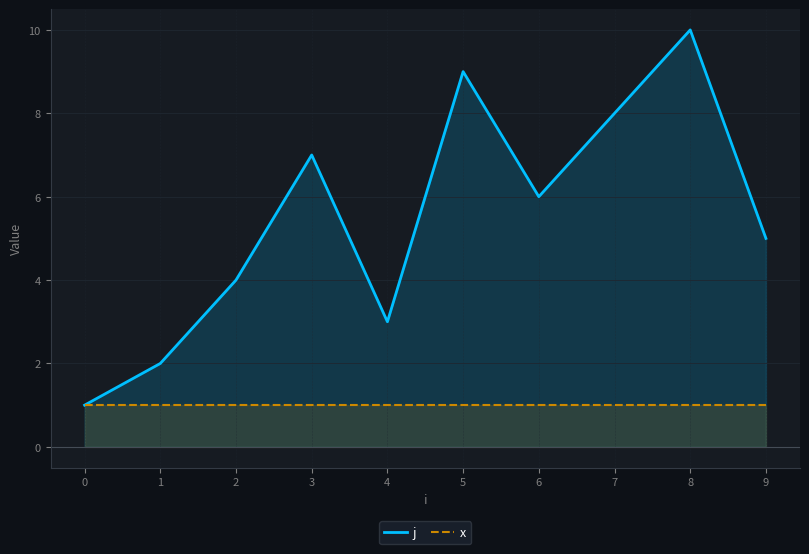

Reading right to left, what are all the values shown in this chart?

j: 5	10	8	6	9	3	7	4	2	1
x: 1	1	1	1	1	1	1	1	1	1